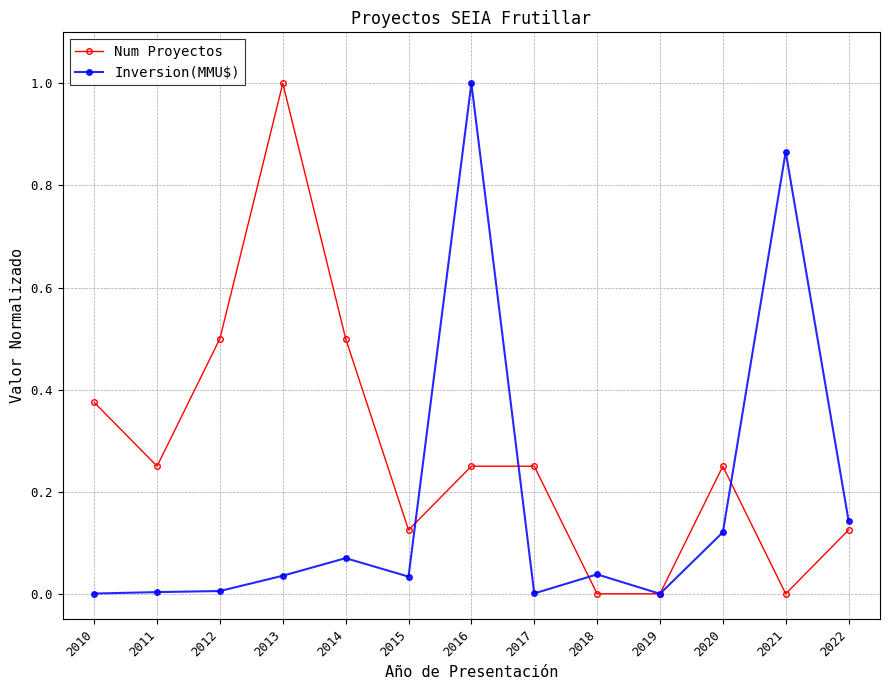

What are all the series names shown in the legend?

Num Proyectos, Inversion(MMU$)